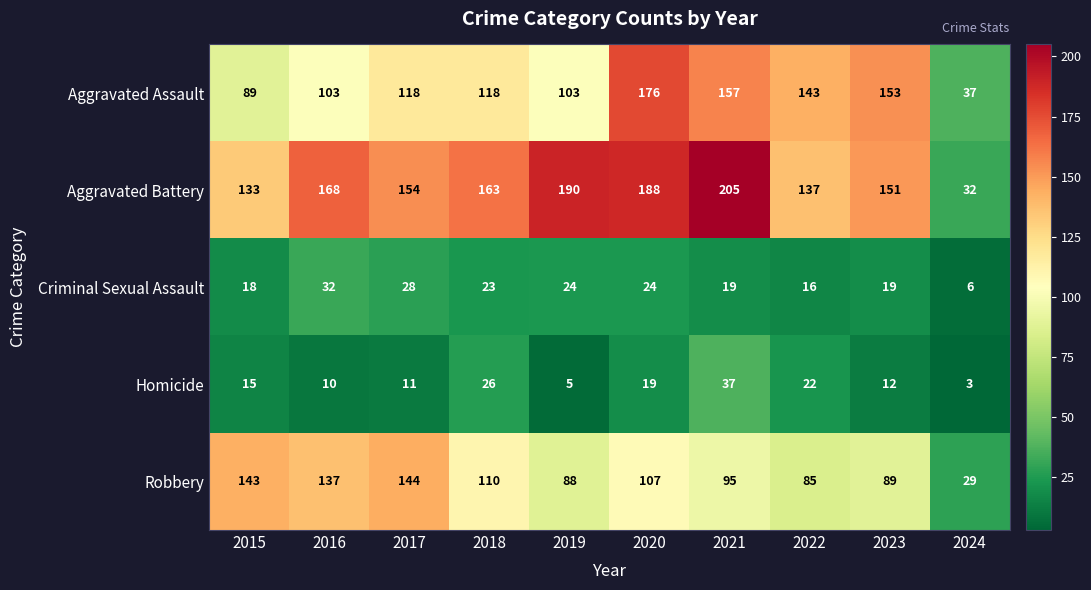

At which label does Robbery first exceed 107?

2015